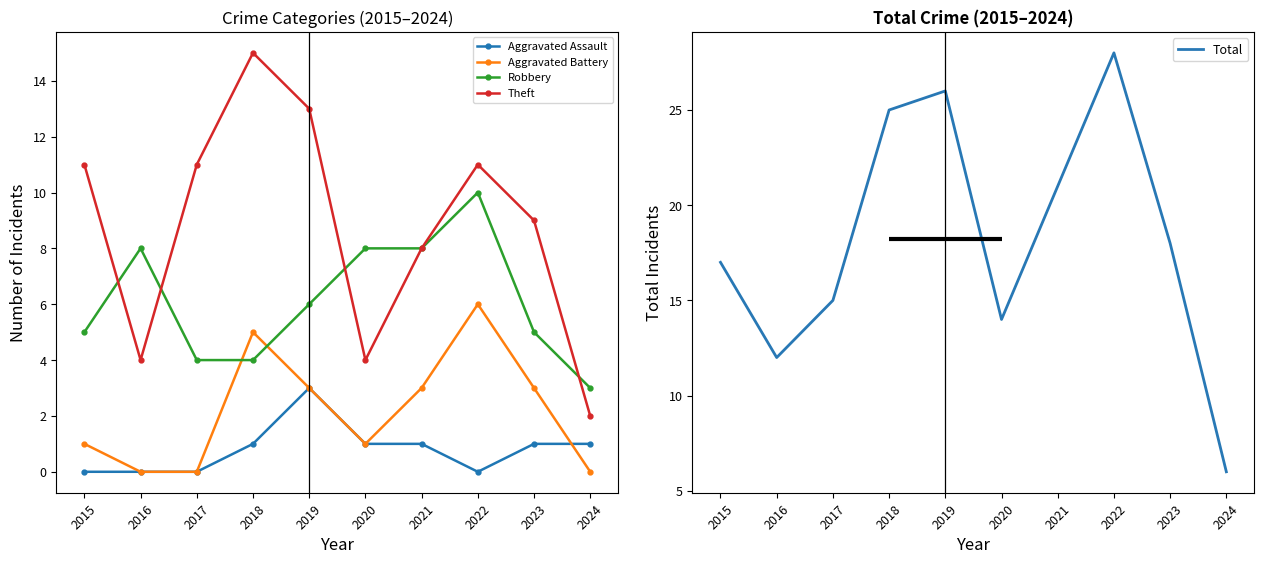

Reading left to right, what are all the values shown in this chart?

Aggravated Assault: 0	0	0	1	3	1	1	0	1	1
Aggravated Battery: 1	0	0	5	3	1	3	6	3	0
Robbery: 5	8	4	4	6	8	8	10	5	3
Theft: 11	4	11	15	13	4	8	11	9	2
Total: 17	12	15	25	26	14	21	28	18	6